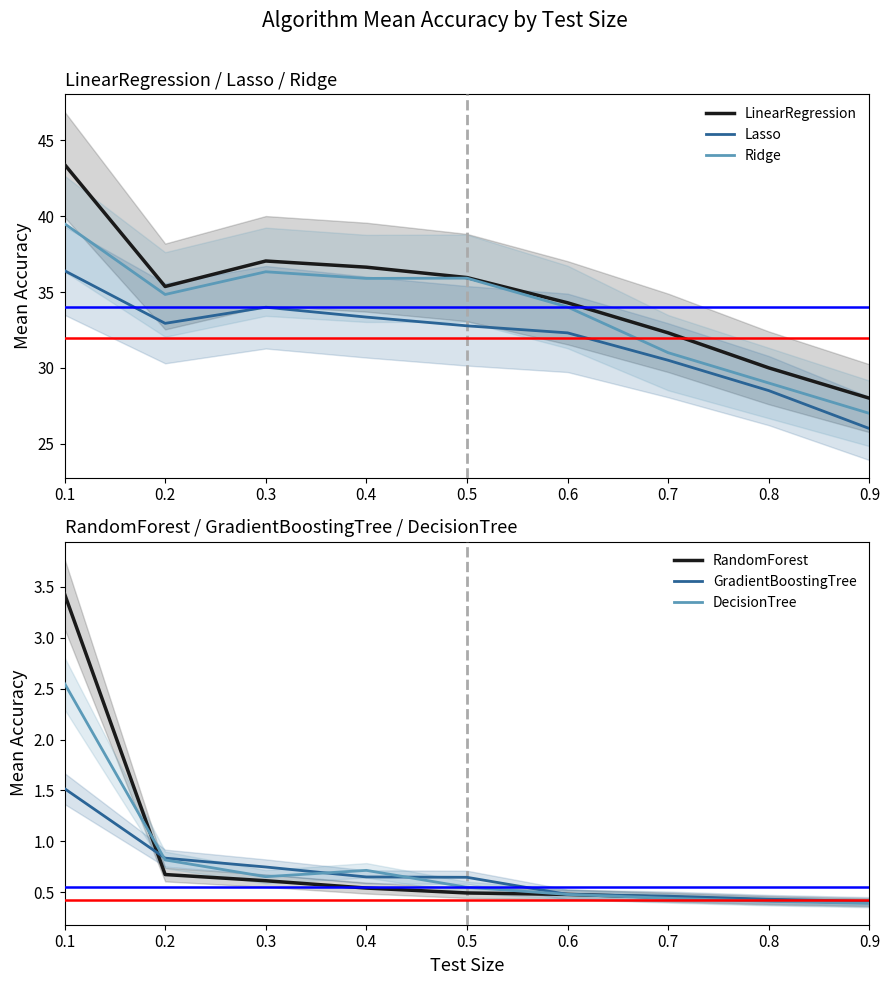

How many data points does each series have?

9